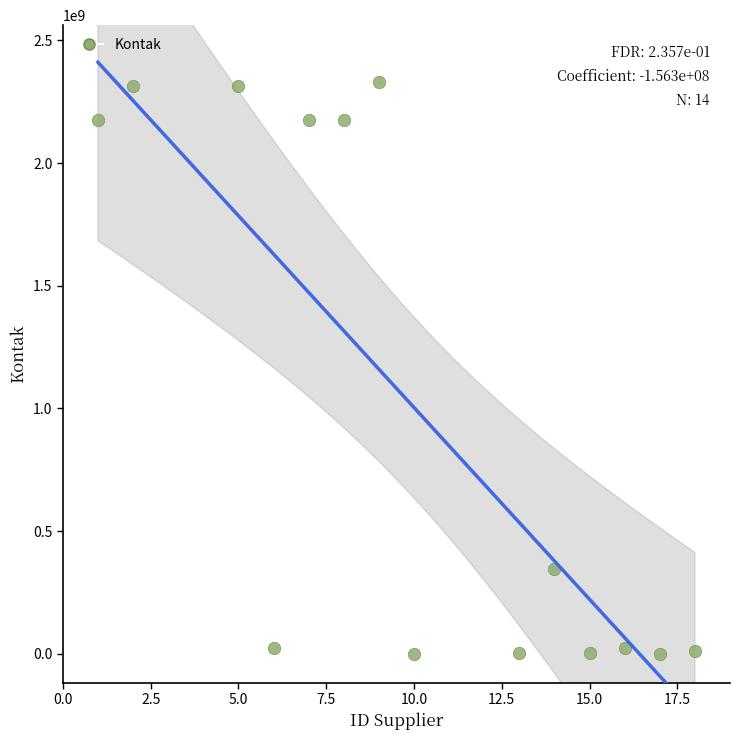

What Y value in the scatter plot is closest to 1164444354?

345345667